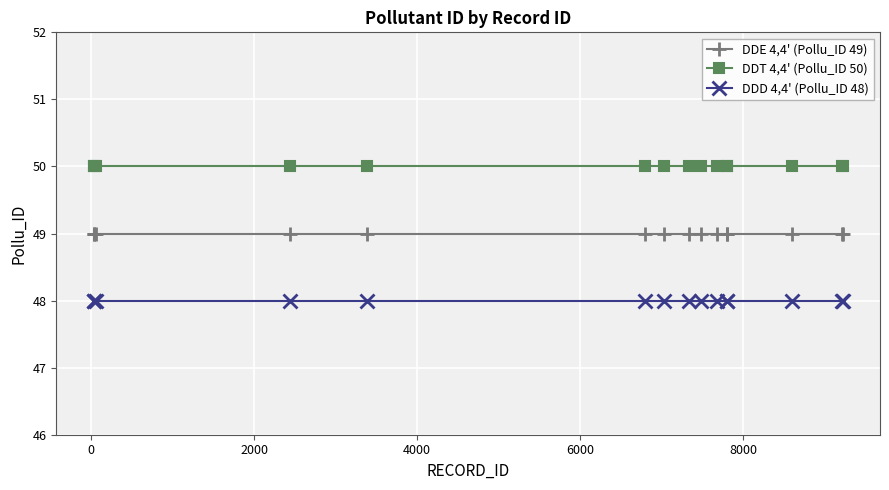

List the series in order of their overall mean, lowest first.

DDD 4,4' (Pollu_ID 48), DDE 4,4' (Pollu_ID 49), DDT 4,4' (Pollu_ID 50)